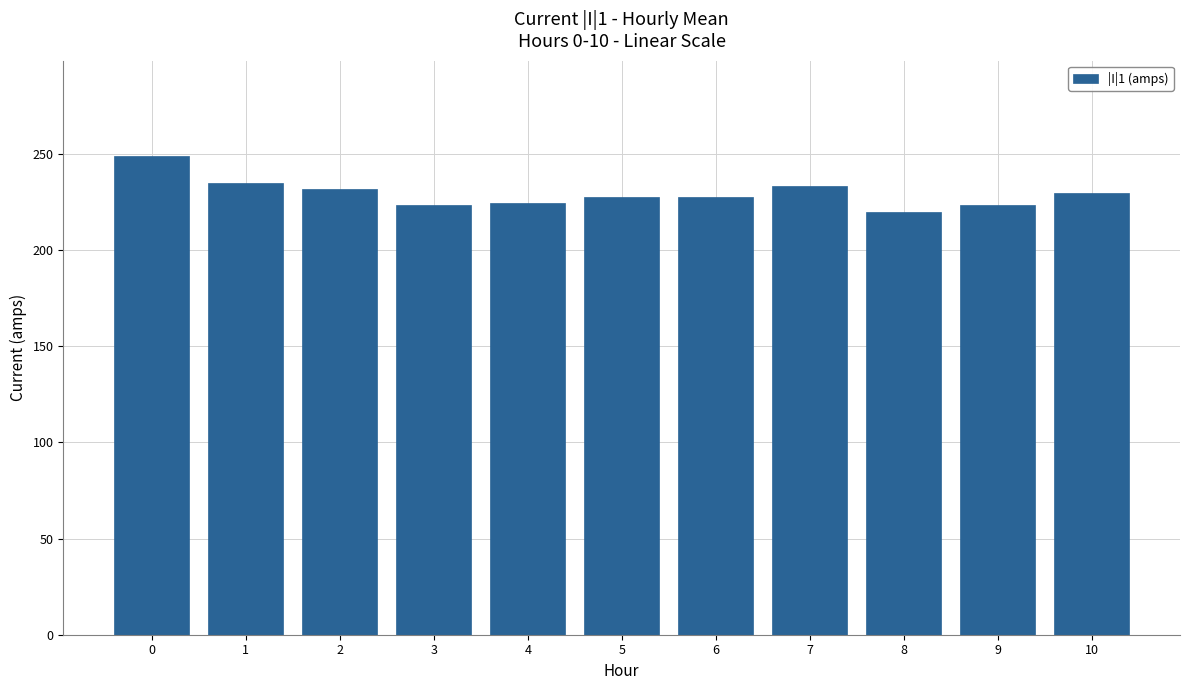

What is the ratio of the value at 9 to the value at 0?

0.9